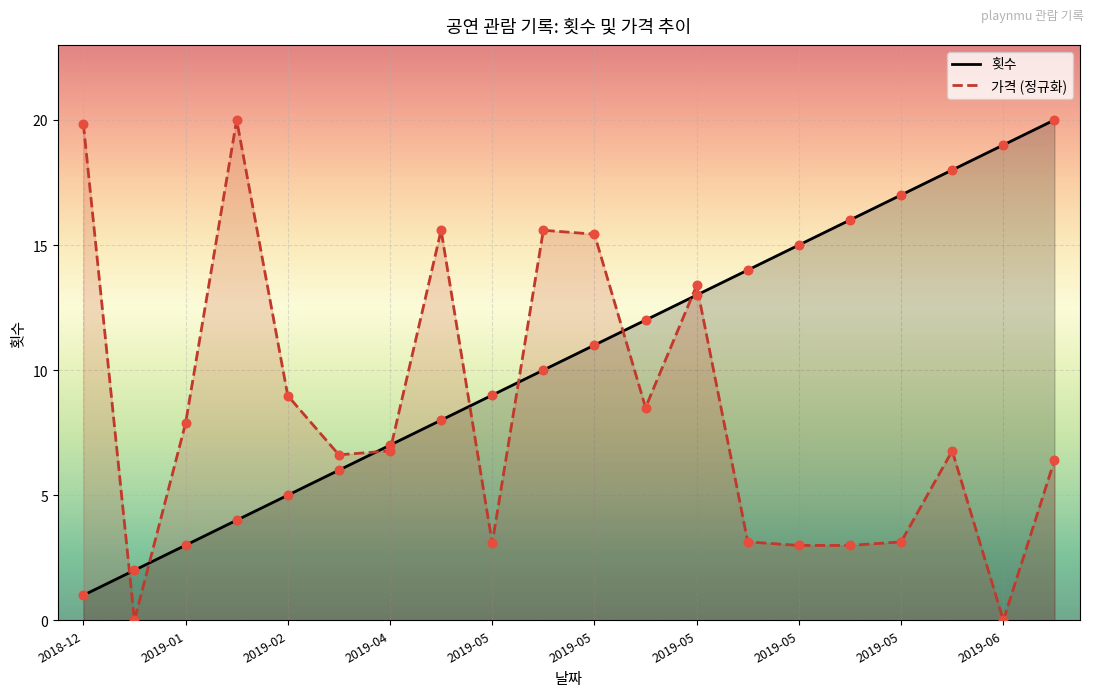

Which series contains the highest Y value?

횟수